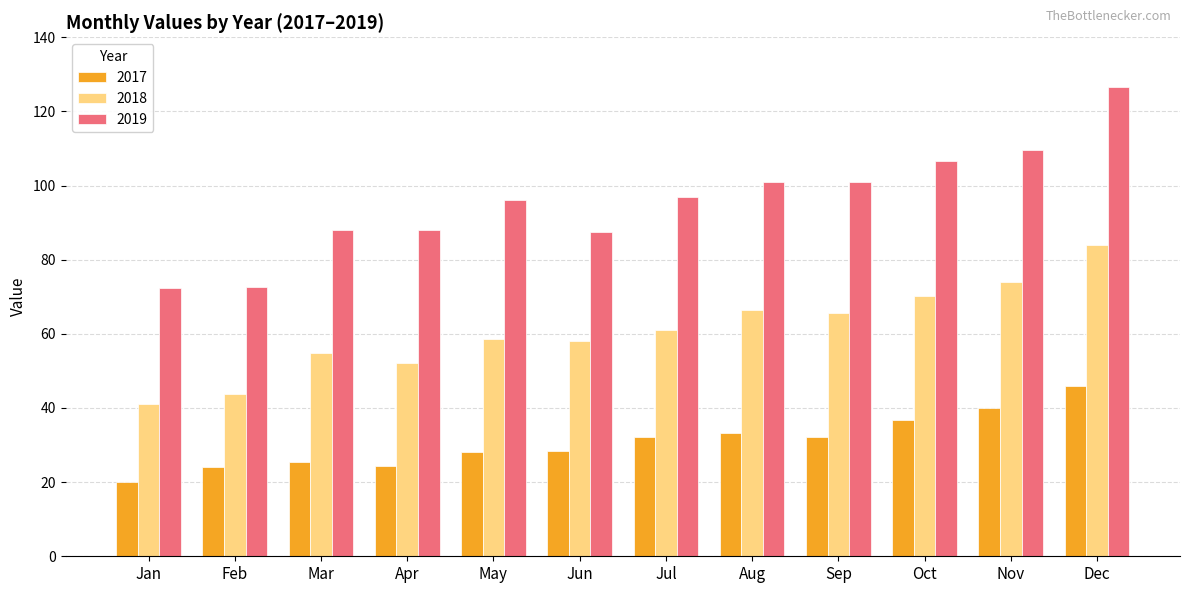

The 2017 series shows 19.4 at Jun. True or false?

False